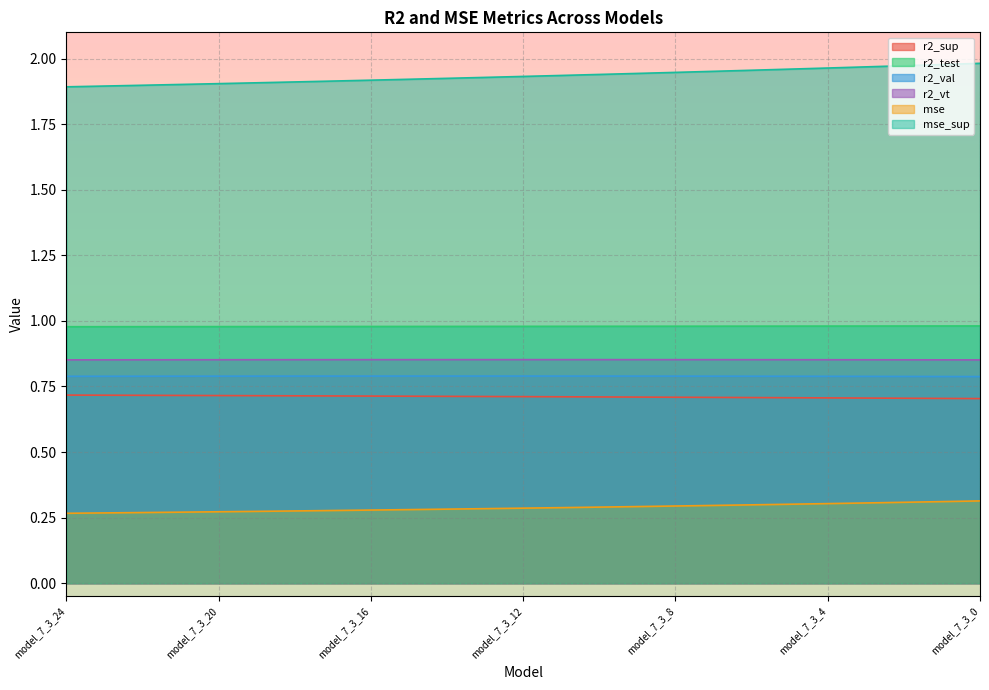

What is the difference between the highest and lowest values at model_7_3_5?

1.7